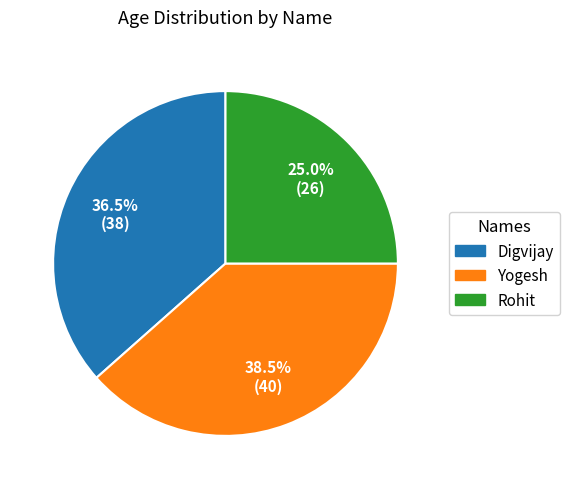

To the nearest percent, what is the combined percentage of Digvijay and Rohit?

62%